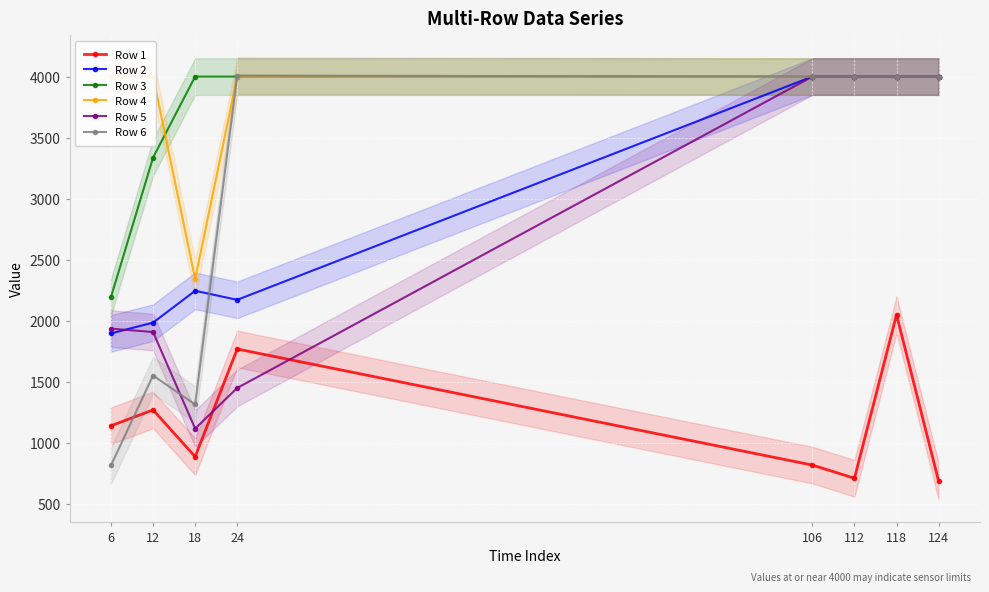

At how many categories does at least one series exceed 3696?

8